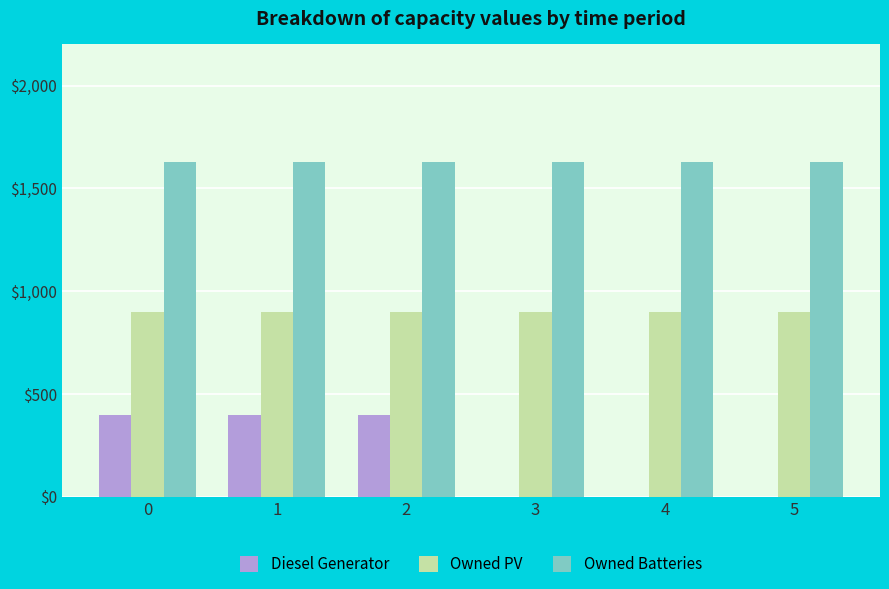

Which series has the largest total across all categories?

Owned Batteries